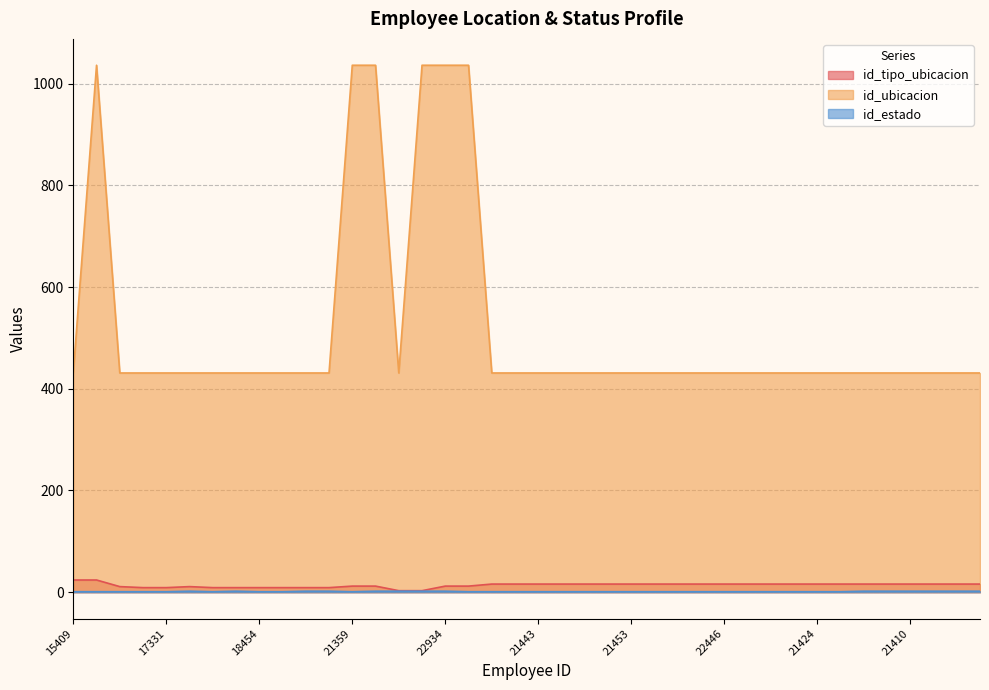

What are all the series names shown in the legend?

id_tipo_ubicacion, id_ubicacion, id_estado